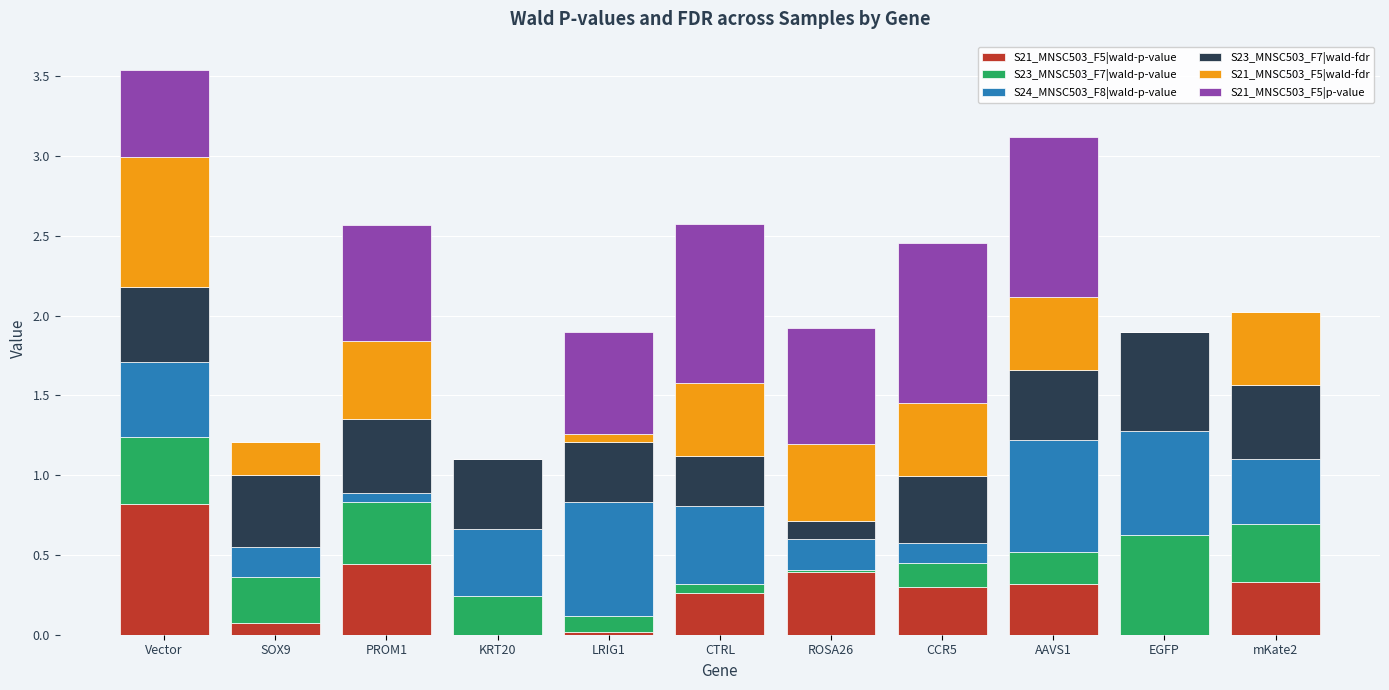

Count the number of categories in the chart.

11